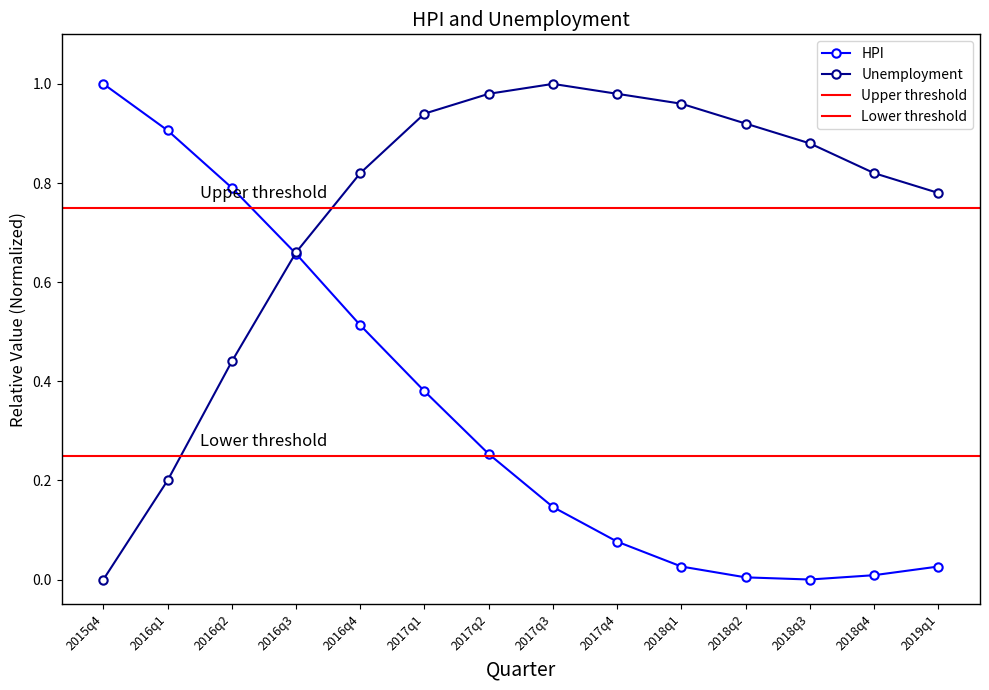

List the labels in order of value, smallest first.

2018q3, 2018q2, 2018q4, 2018q1, 2019q1, 2017q4, 2017q3, 2017q2, 2017q1, 2016q4, 2016q3, 2016q2, 2016q1, 2015q4